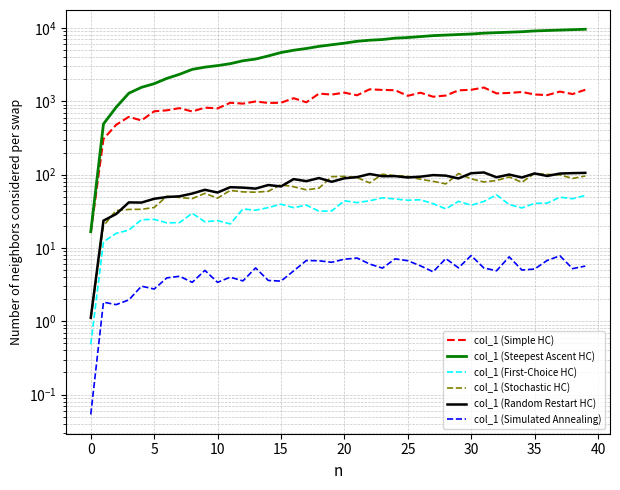

True or false: col_1 (Steepest Ascent HC) has more than 0 points higher than both neighbors.

False